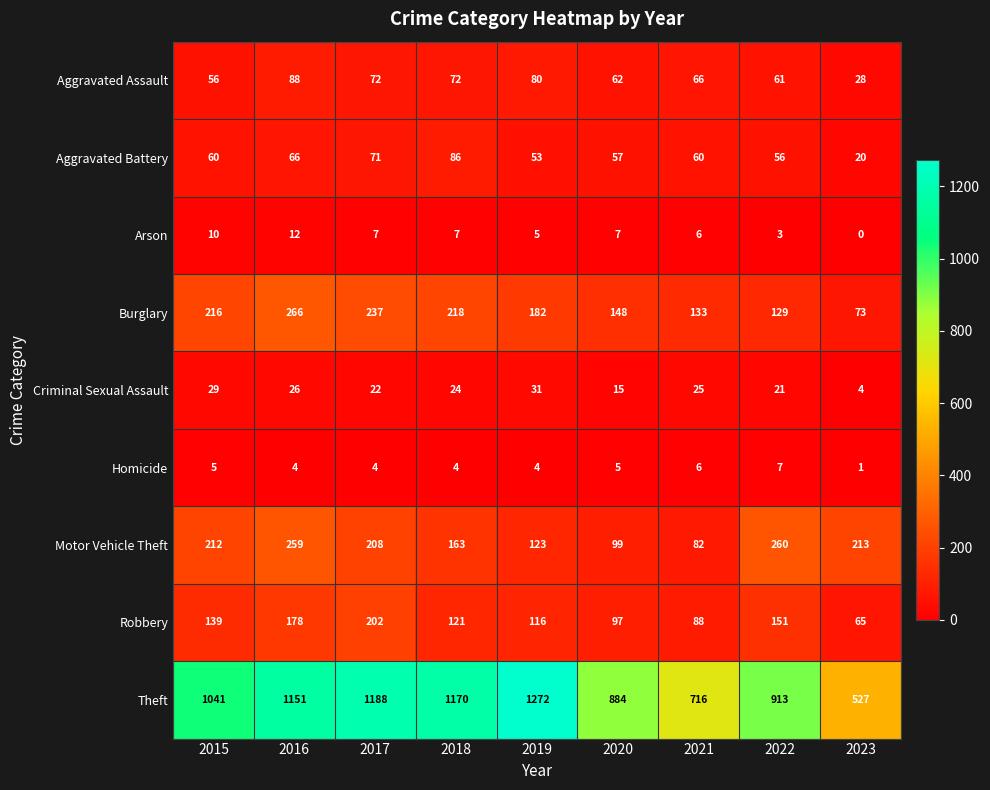

How many series are shown in this chart?

9